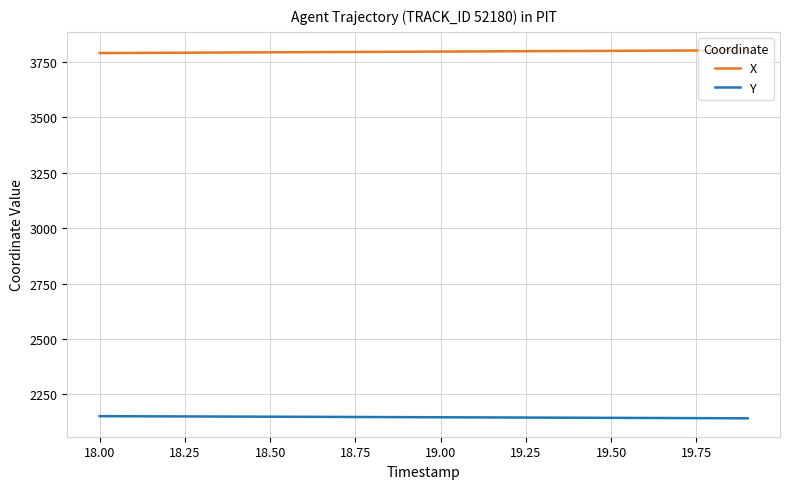

True or false: Y and X intersect in this chart.

False